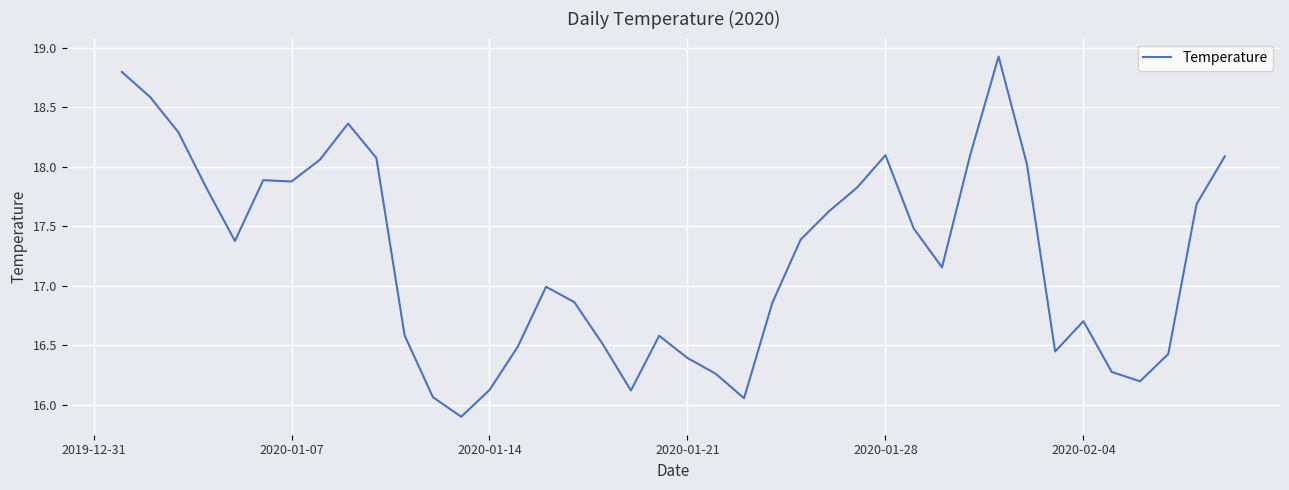

What is the smallest value displayed?

15.9